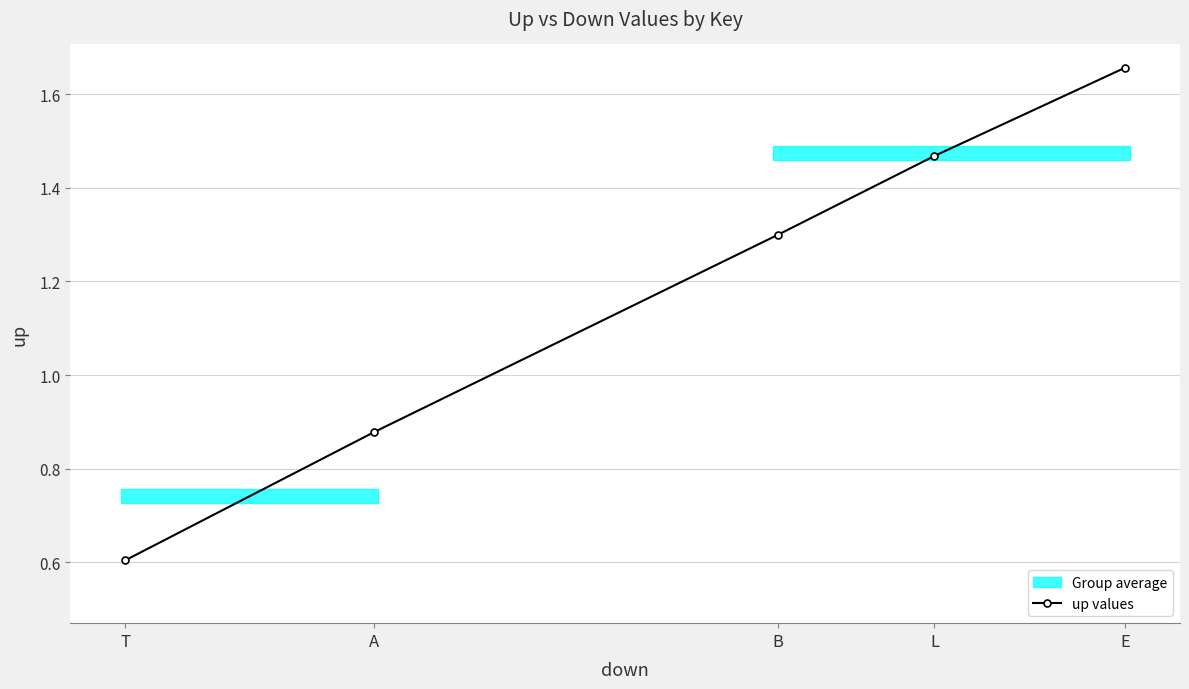

Between B and E, which is larger?

E